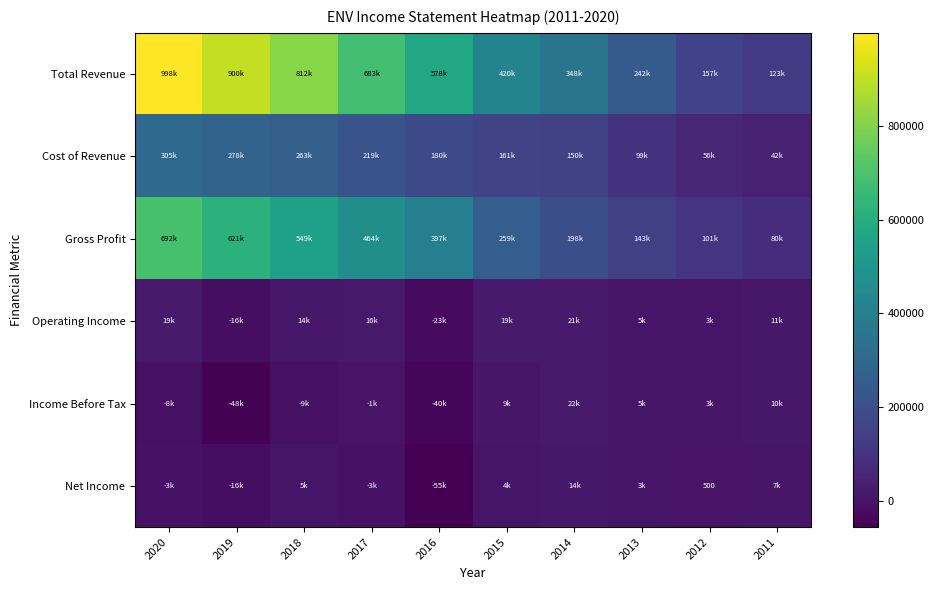

What is the spread (max minus min) of values at 2019?

948200